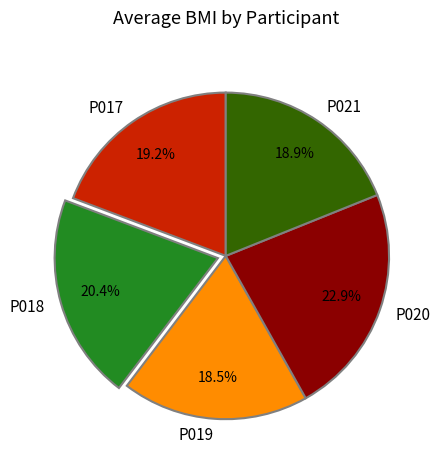

To the nearest percent, what is the combined percentage of P018 and P019?

39%